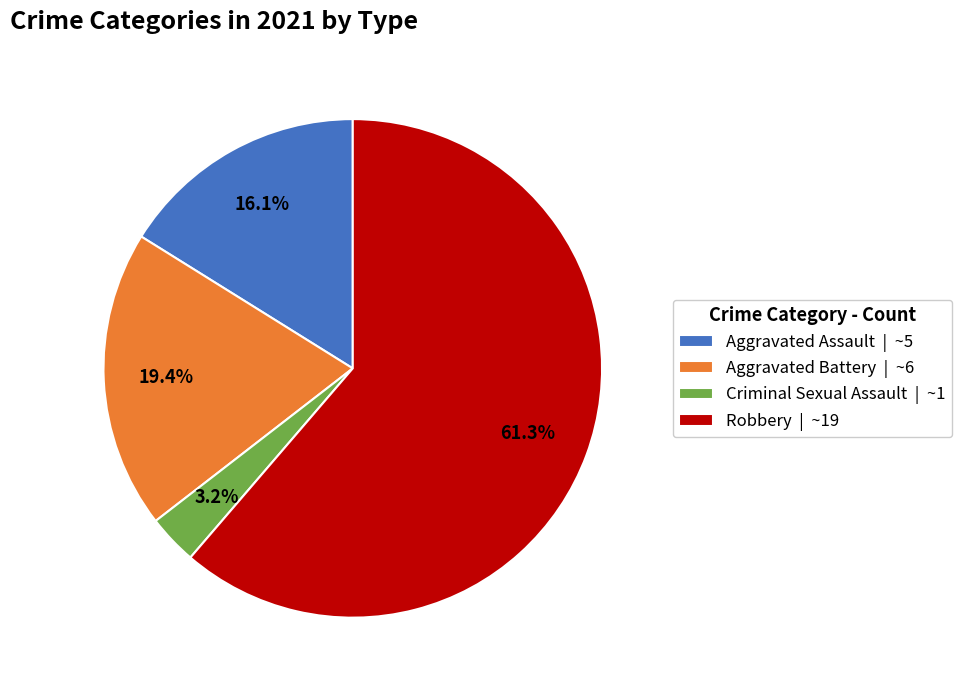

What percentage is NOT represented by Aggravated Battery | ~6?

80.6%